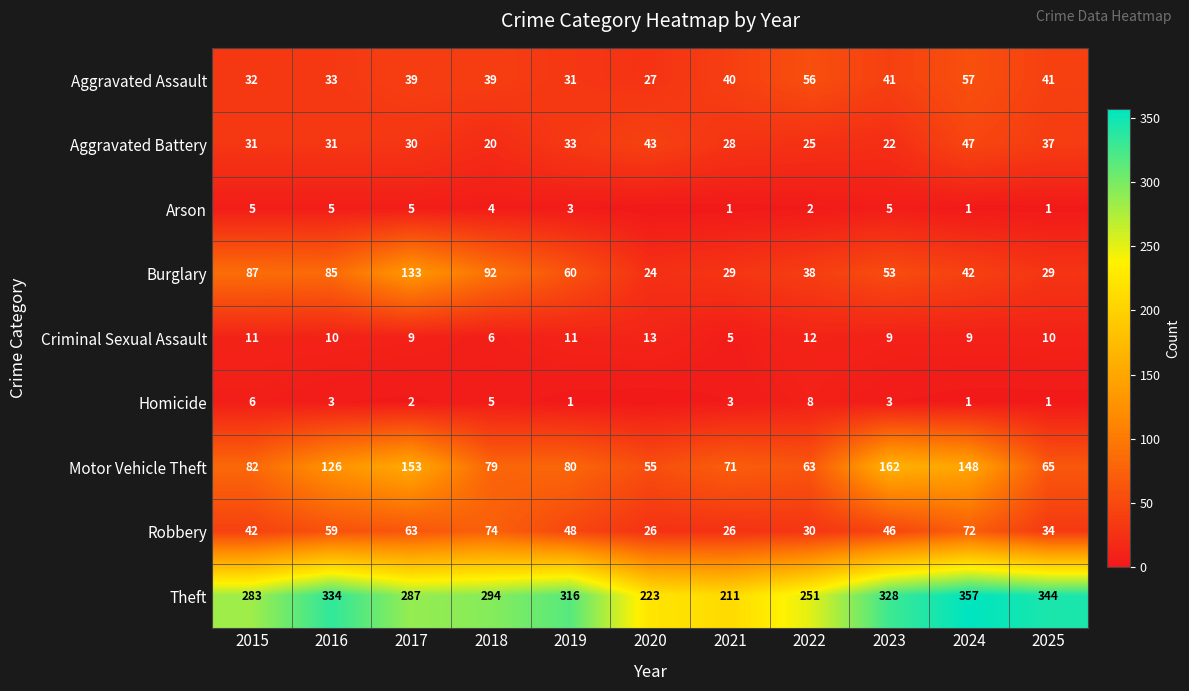

What is the difference between the Burglary values at 2020 and 2022?

14